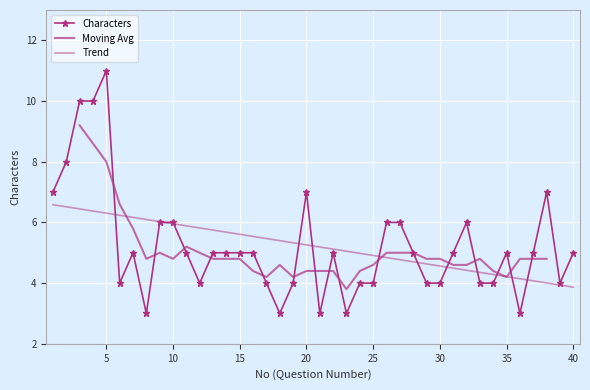

Reading right to left, list all the values displayed in this chart.

5	4	7	5	3	5	4	4	6	5	4	4	5	6	6	4	4	3	5	3	7	4	3	4	5	5	5	5	4	5	6	6	3	5	4	11	10	10	8	7